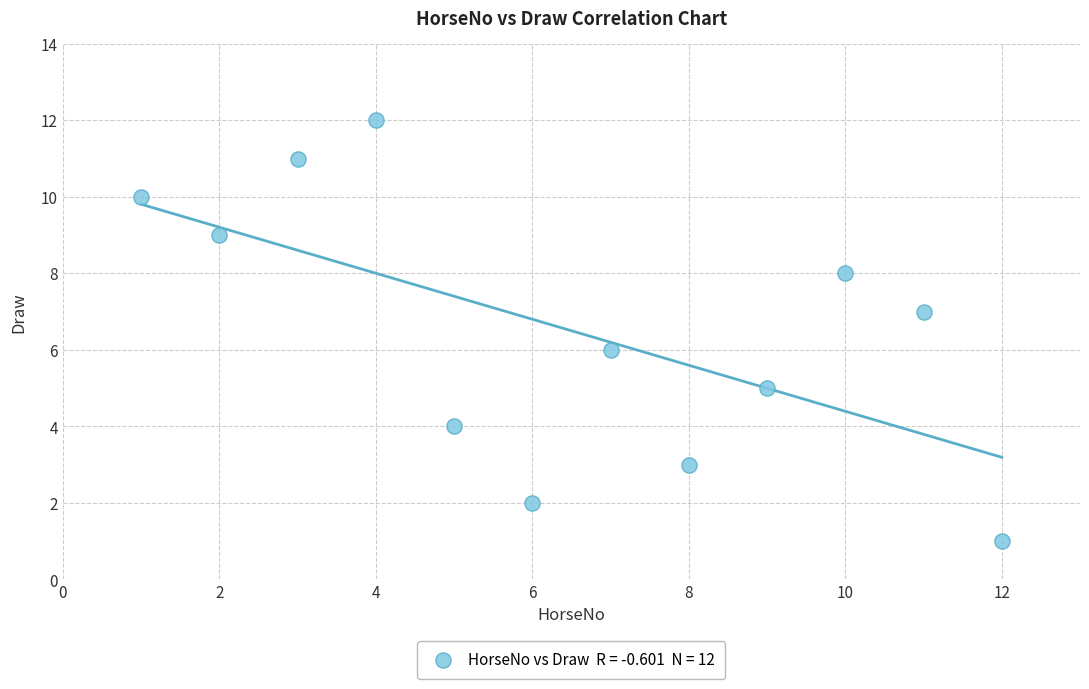

What is the average X value?

6